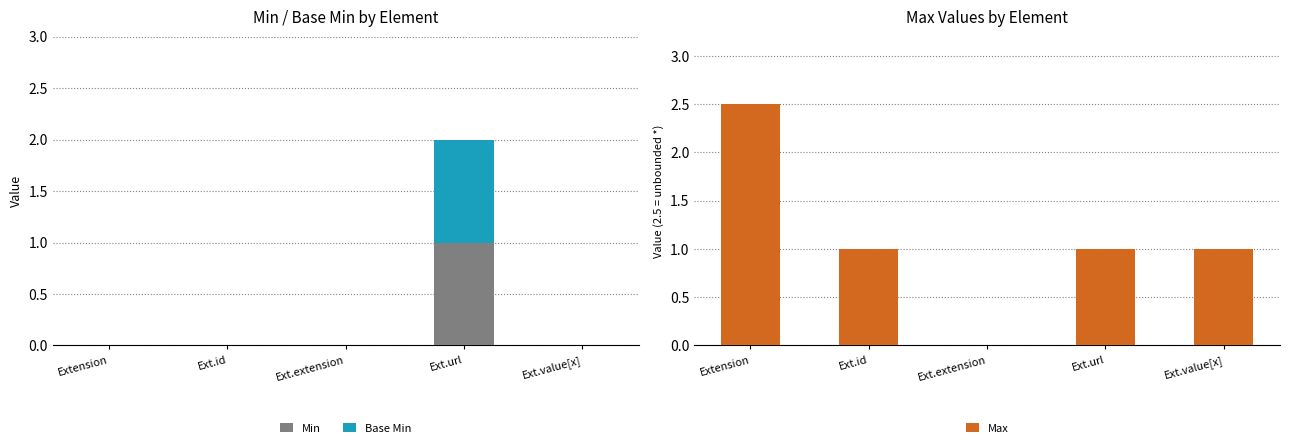

Reading left to right, list all the values displayed in this chart.

Min: Extension=0.0	Ext.id=0.0	Ext.extension=0.0	Ext.url=1.0	Ext.value[x]=0.0
Base Min: Extension=0.0	Ext.id=0.0	Ext.extension=0.0	Ext.url=1.0	Ext.value[x]=0.0
Max: Extension=2.5	Ext.id=1.0	Ext.extension=0.0	Ext.url=1.0	Ext.value[x]=1.0